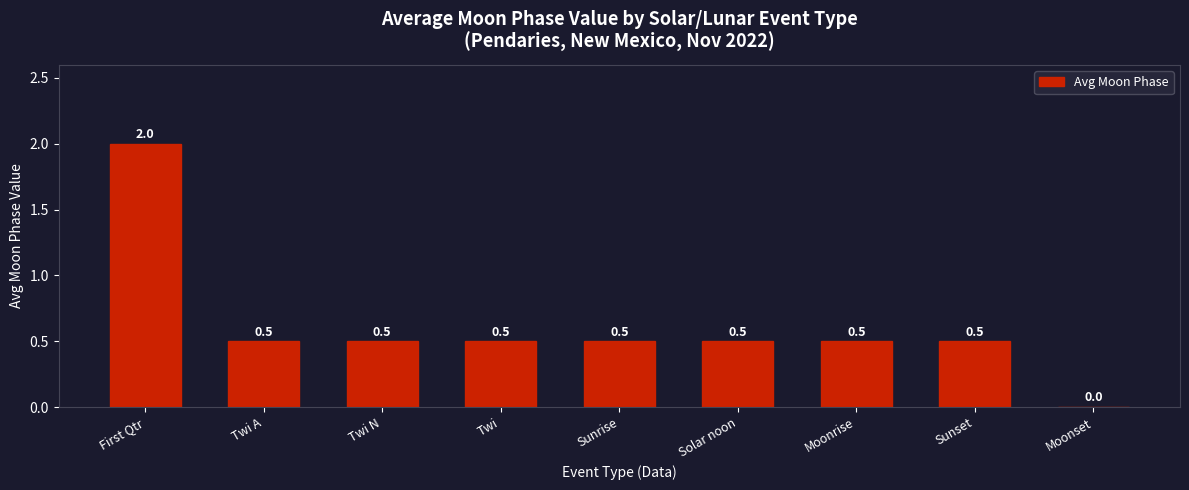

Reading left to right, extract all data points from this chart.

2.0	0.5	0.5	0.5	0.5	0.5	0.5	0.5	0.0